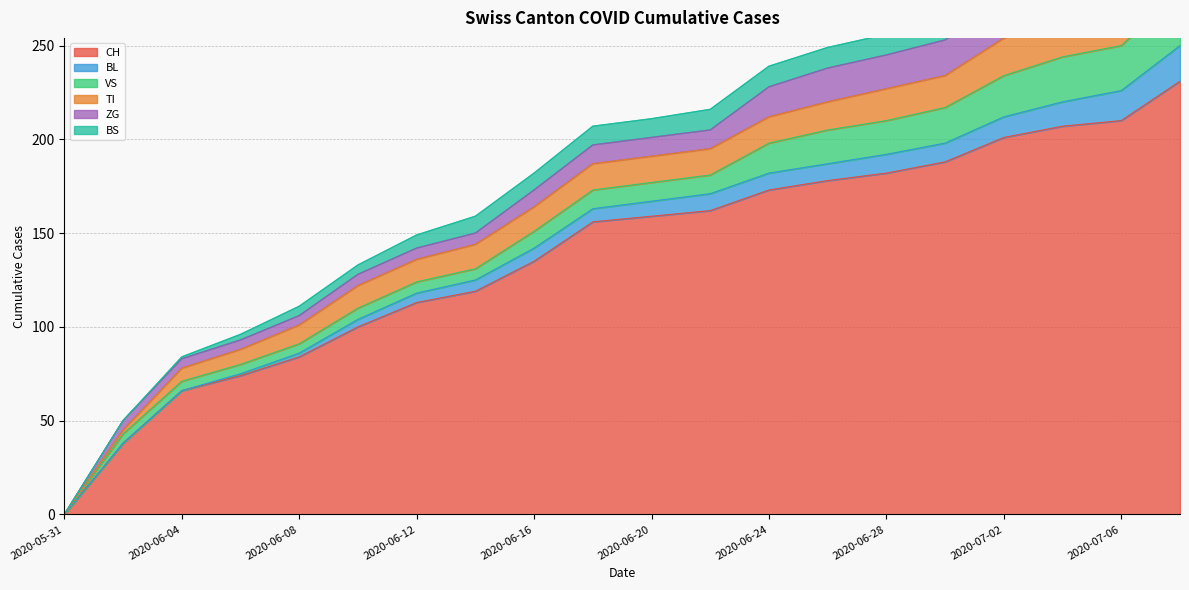

What is the spread (max minus min) of values at 2020-06-14?

113